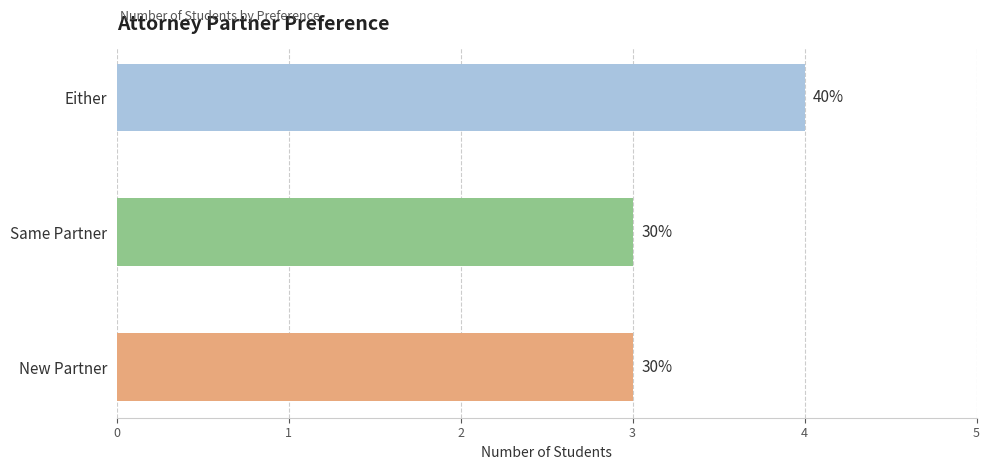

Rank the categories by value from lowest to highest.

Same Partner, New Partner, Either